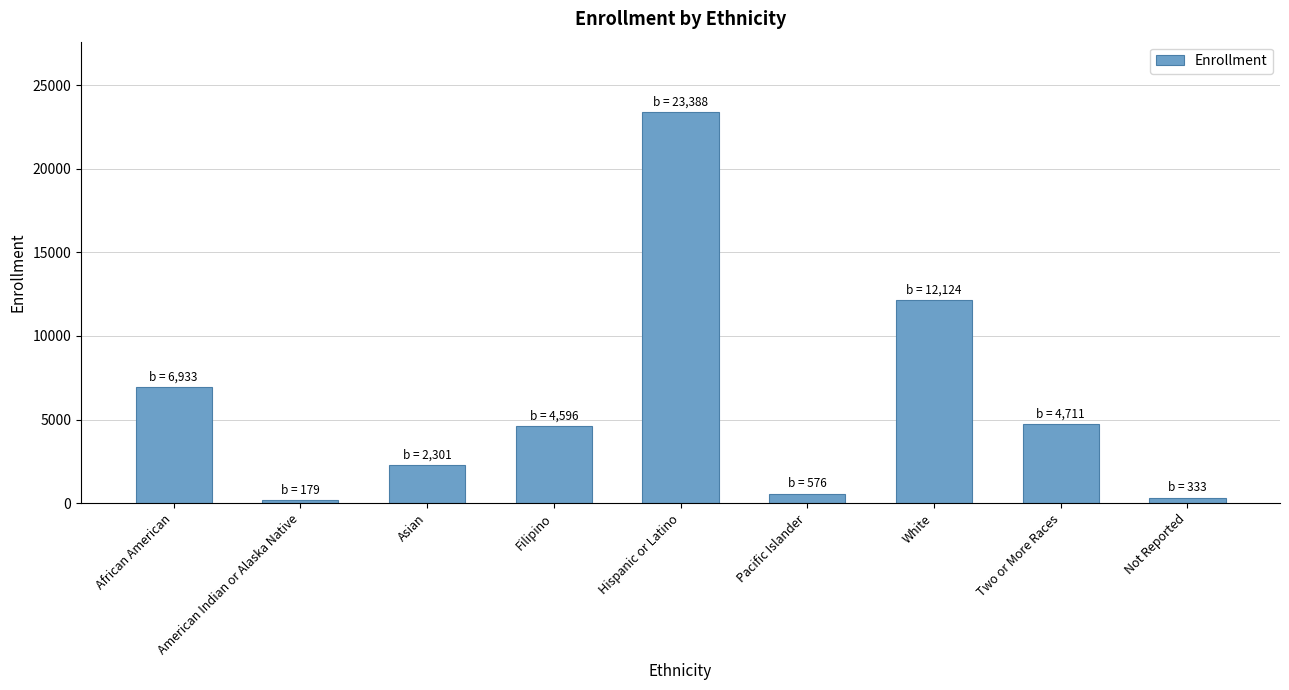

Where is the data nearest to the value 11783?

White